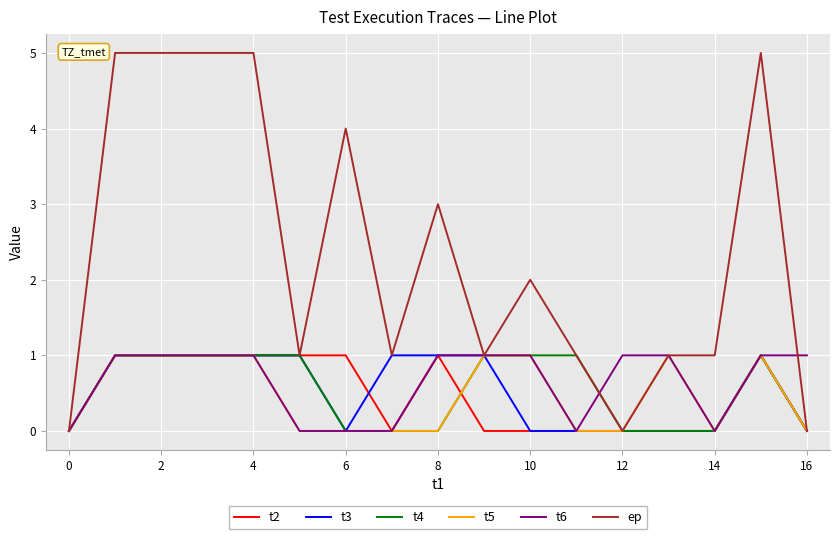

What is the maximum value shown in the chart?

5